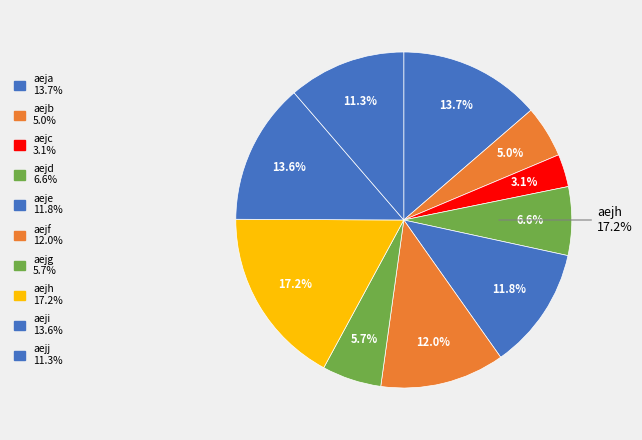

Which category has the smallest portion of the pie?

aejc